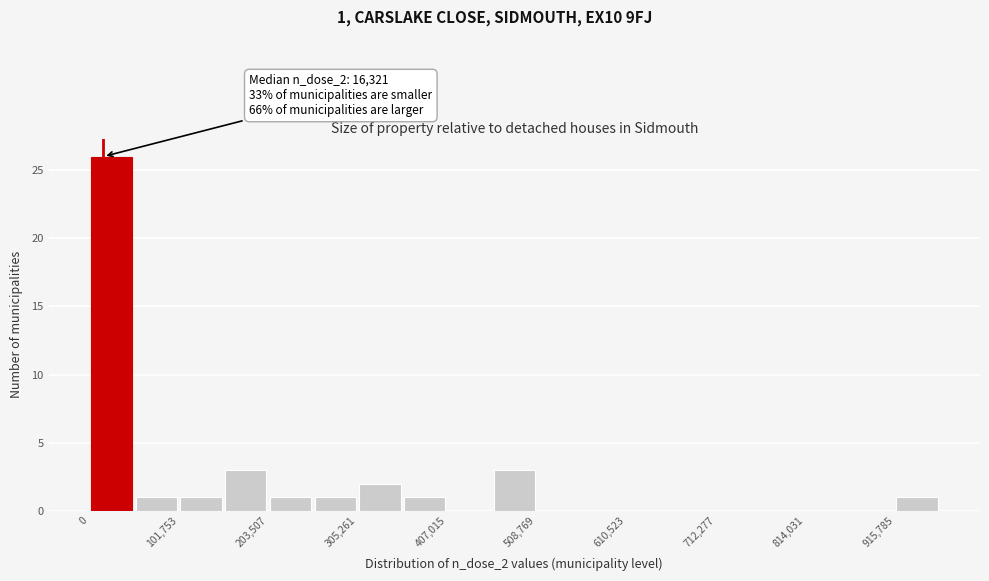

Read against the x-axis, roughly where is the centre of the tallest bar?

20000